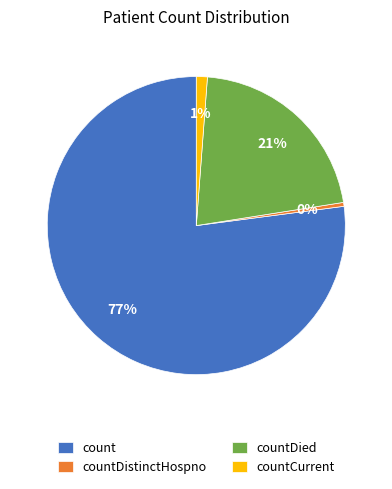

What is the majority slice?

count